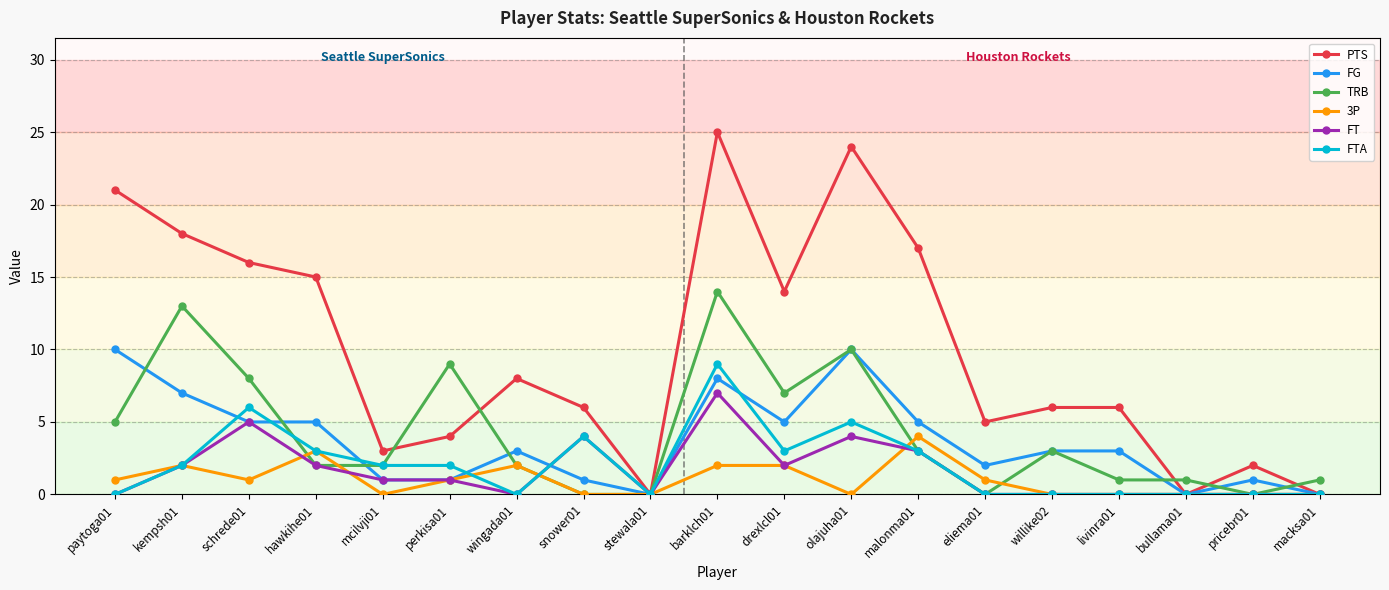

Count the number of categories in the chart.

19